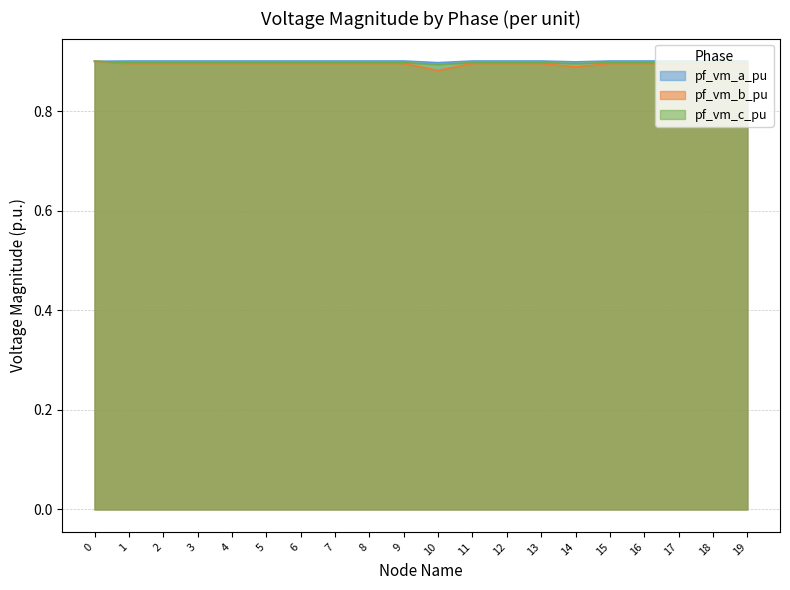

How many interior local valleys does the pf_vm_a_pu series have?

3